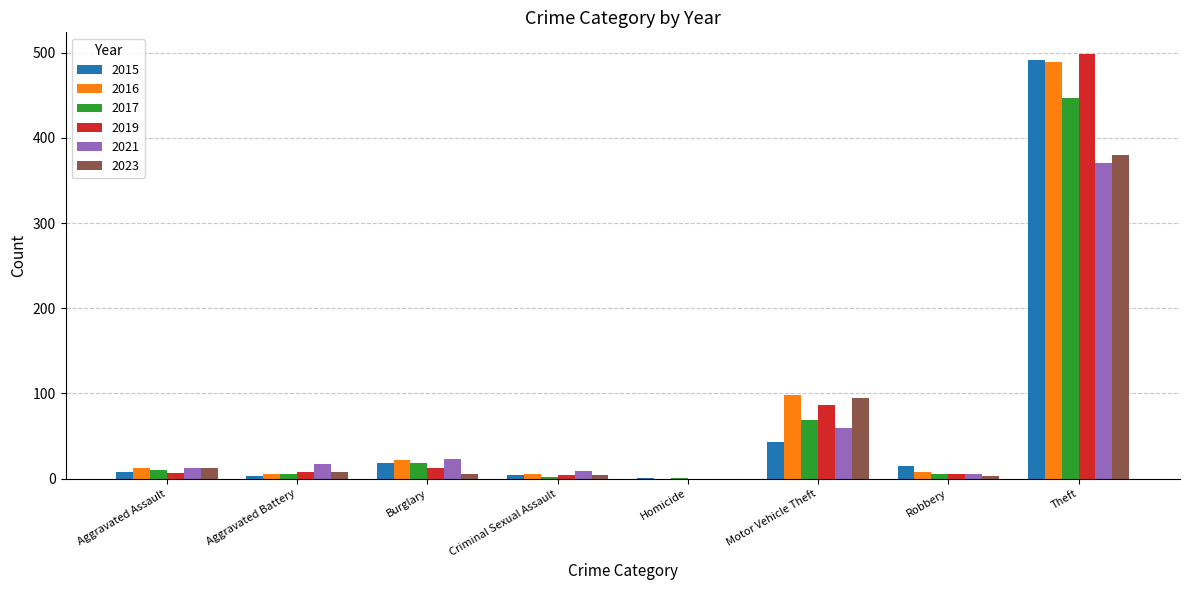

Is it true that 2021 equals 150 at Theft?

False